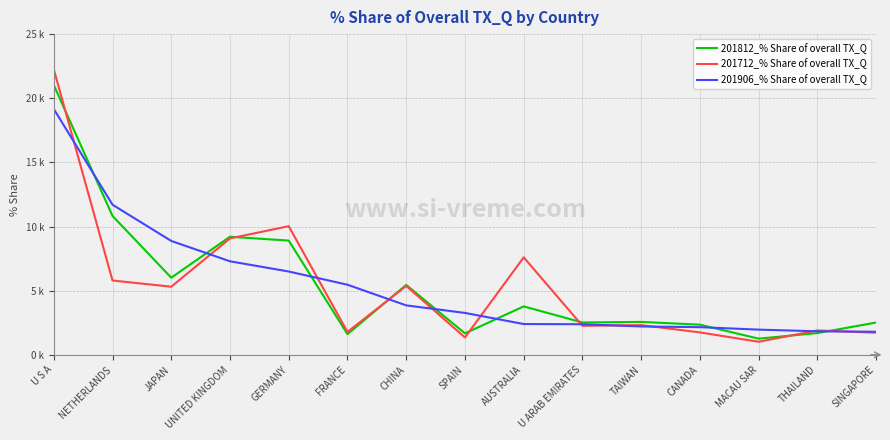

What are all the series names shown in the legend?

201812_% Share of overall TX_Q, 201712_% Share of overall TX_Q, 201906_% Share of overall TX_Q